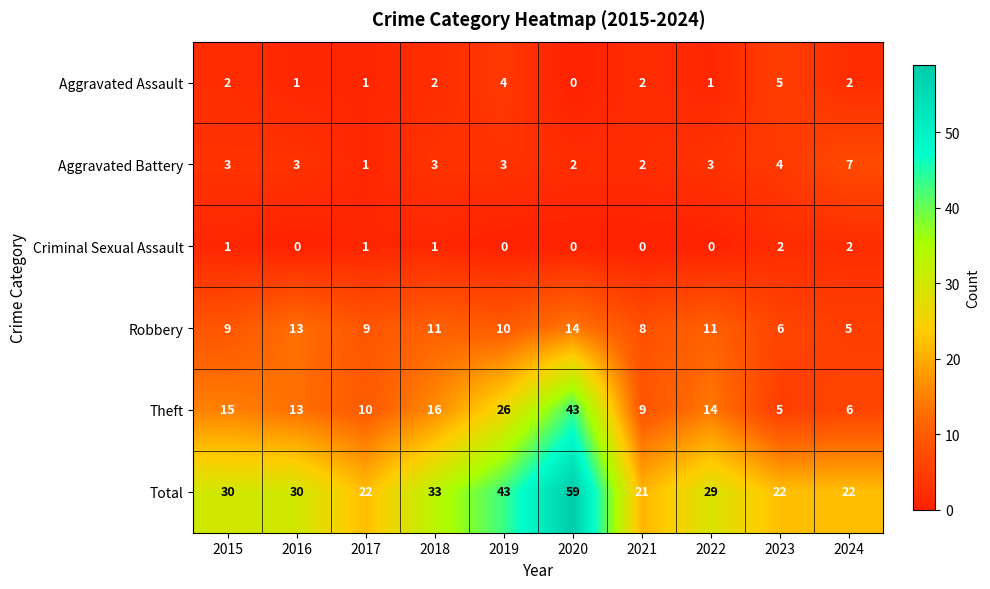

At which label does Robbery reach its minimum?

2024